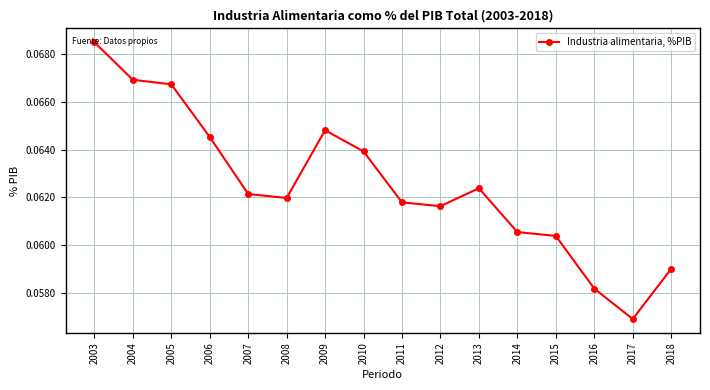

List the labels in order of value, smallest first.

2017, 2016, 2018, 2015, 2014, 2012, 2011, 2008, 2007, 2013, 2010, 2006, 2009, 2005, 2004, 2003